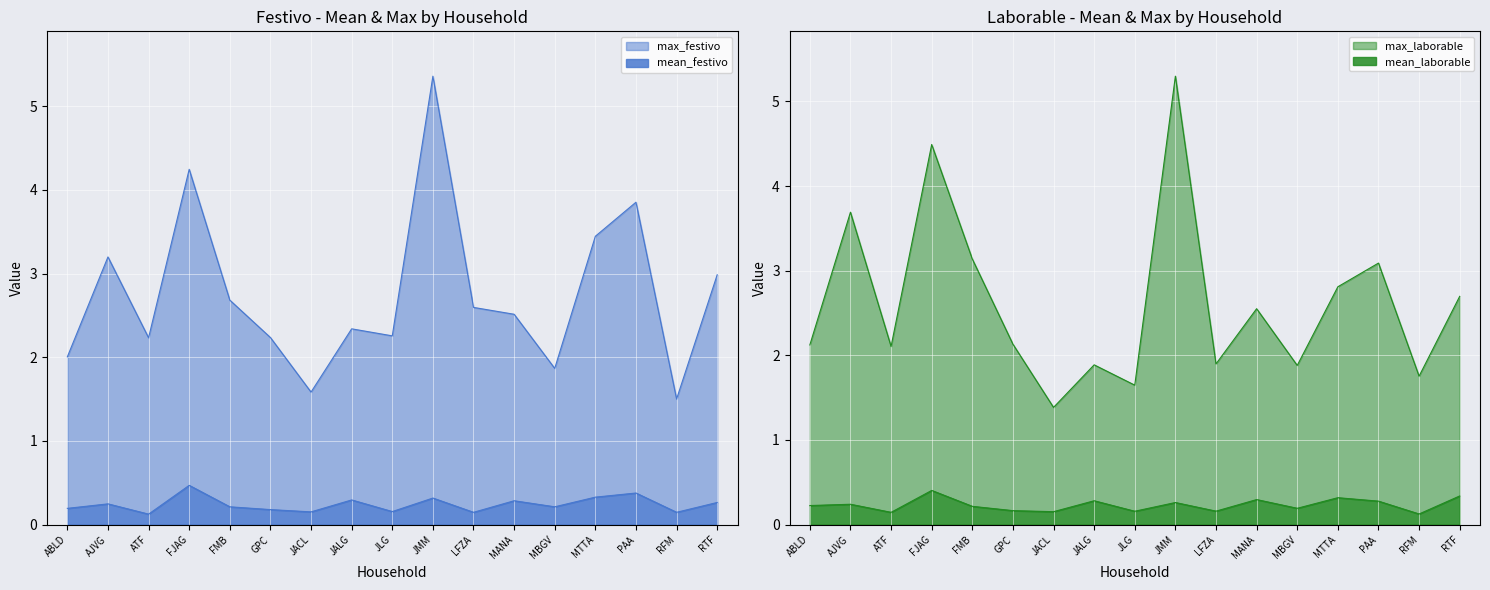

True or false: mean_laborable and max_festivo cross at least once.

False